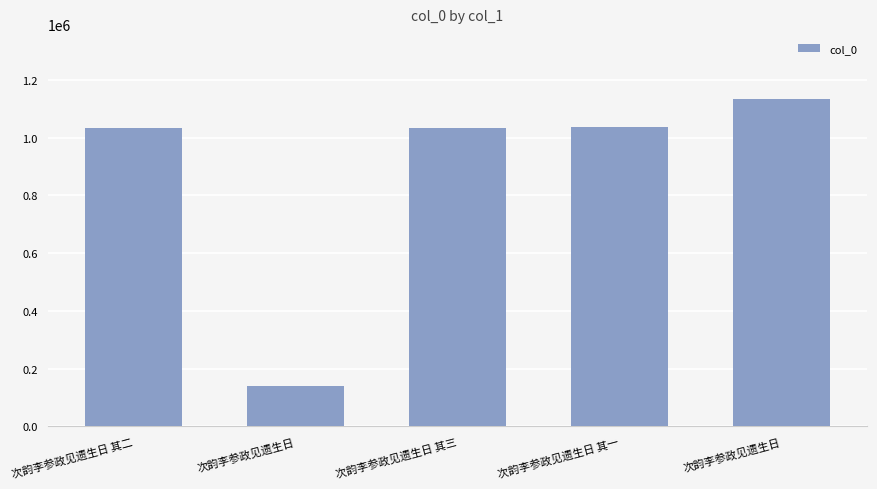

Which category has the highest value across all series?

次韵李参政见遗生日